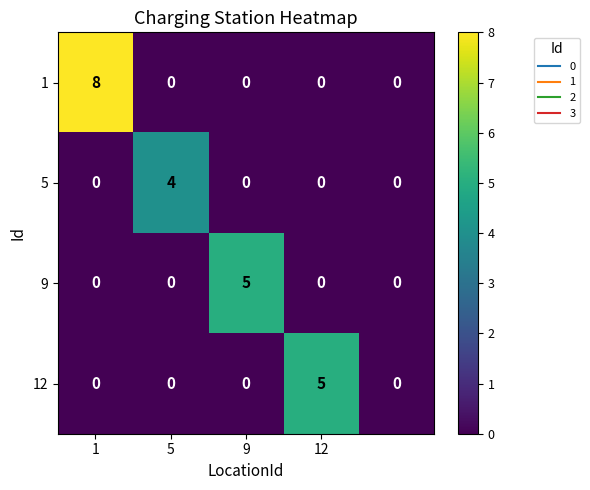

Count the 9 values in the range 0 to 1.

4